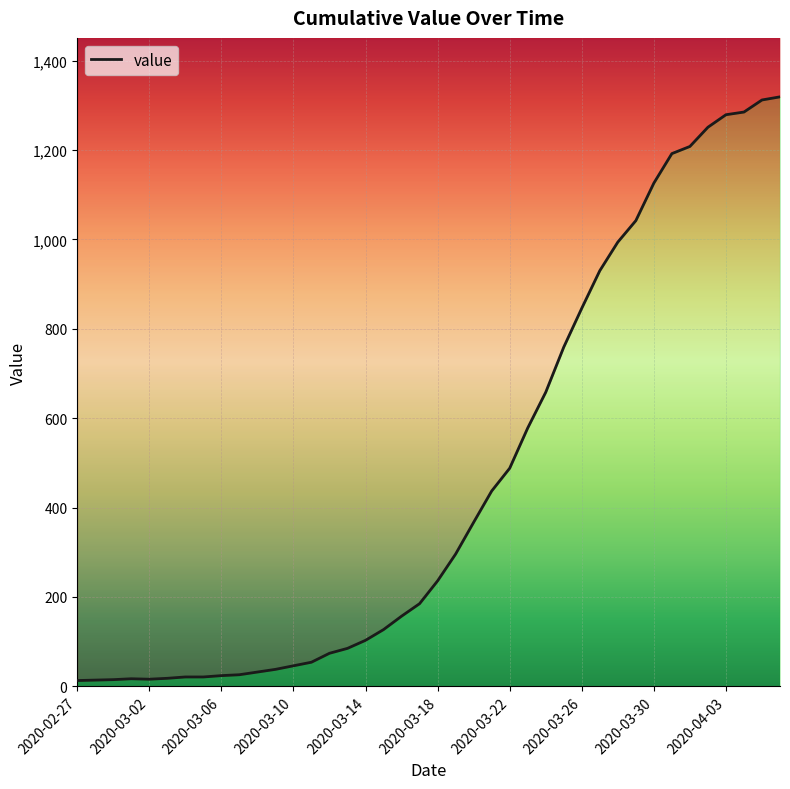

The value at 2020-03-14 is 54. True or false?

False